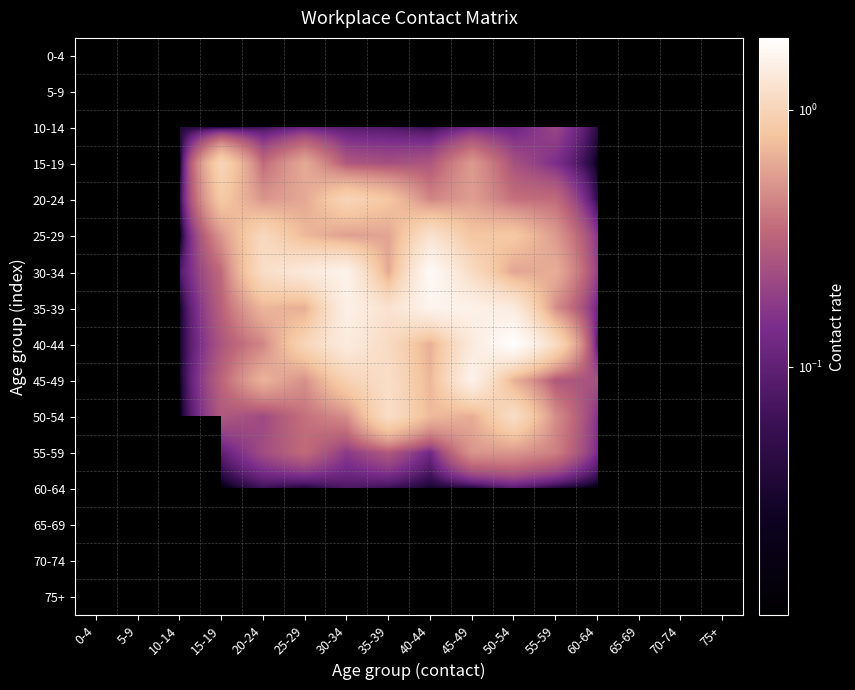

Count the 60-64 values in the range 0 to 1.

10